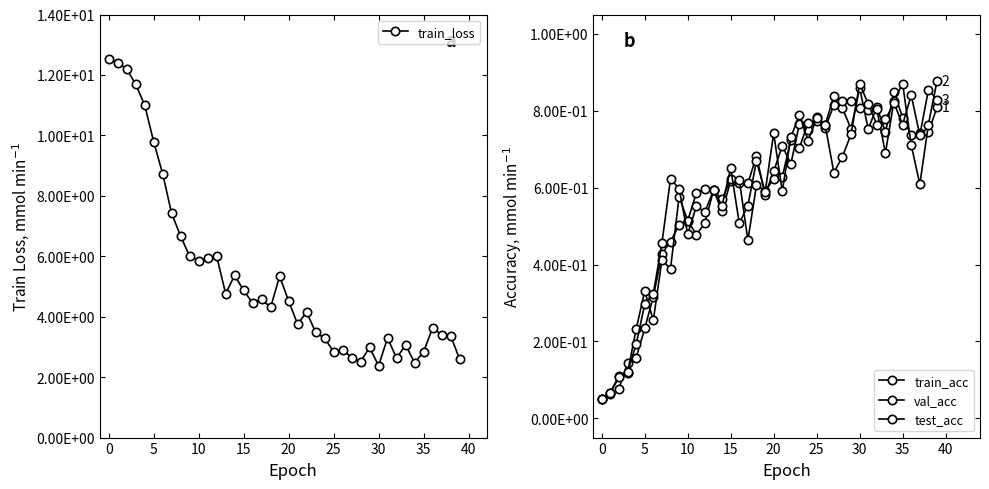

What is the maximum value for train_loss?

12.5